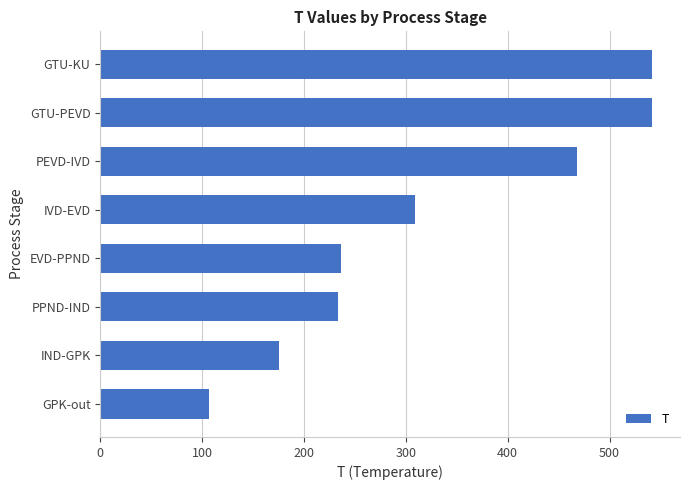

What is the label of the 3rd bar from the bottom?

PPND-IND